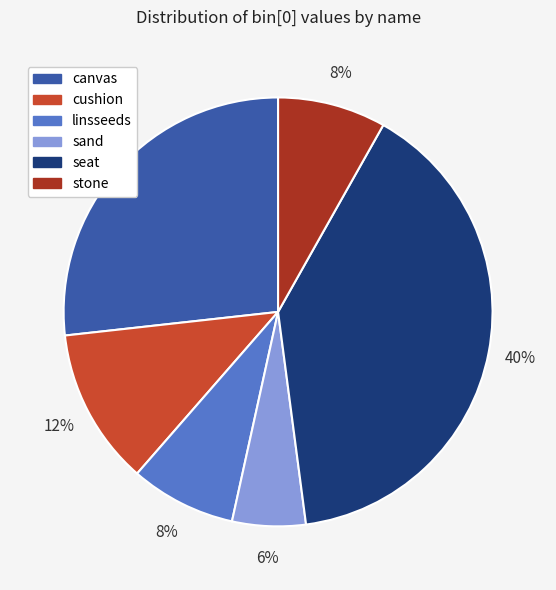

What is the largest slice in the pie chart?

seat